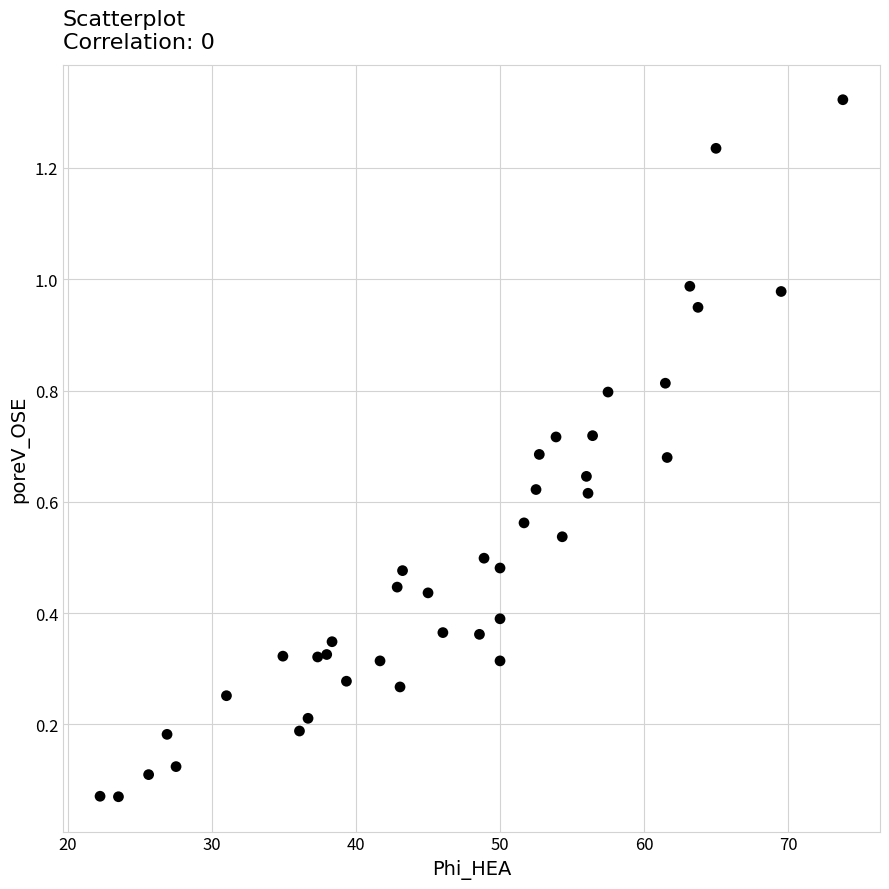

What is the range of X values (max minus min)?

51.6